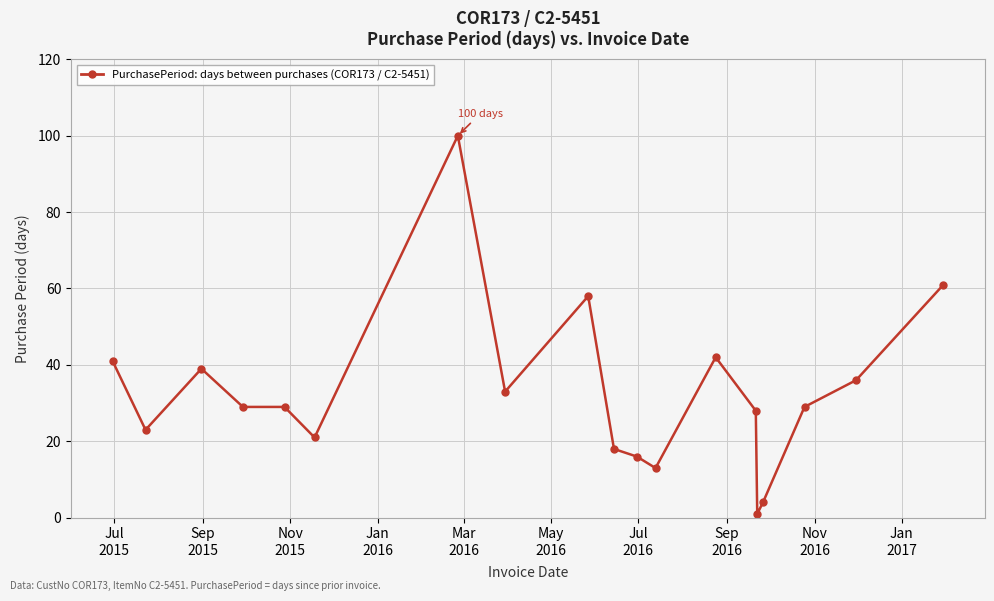

Reading left to right, what are all the values shown in this chart?

41	23	39	29	29	21	100	33	58	18	16	13	42	28	1	4	29	36	61